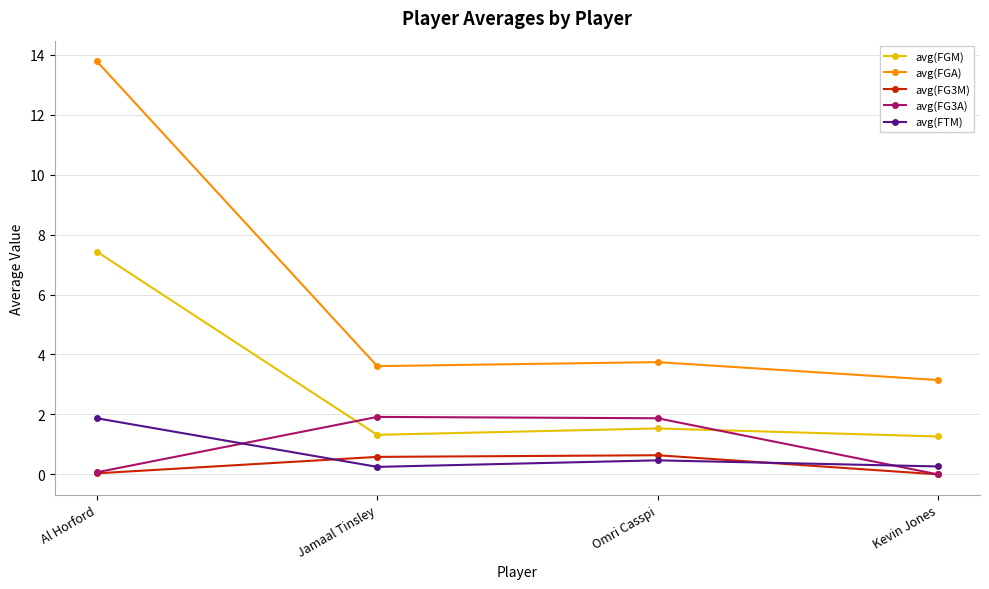

Which series has the largest range (max minus min)?

avg(FGA)